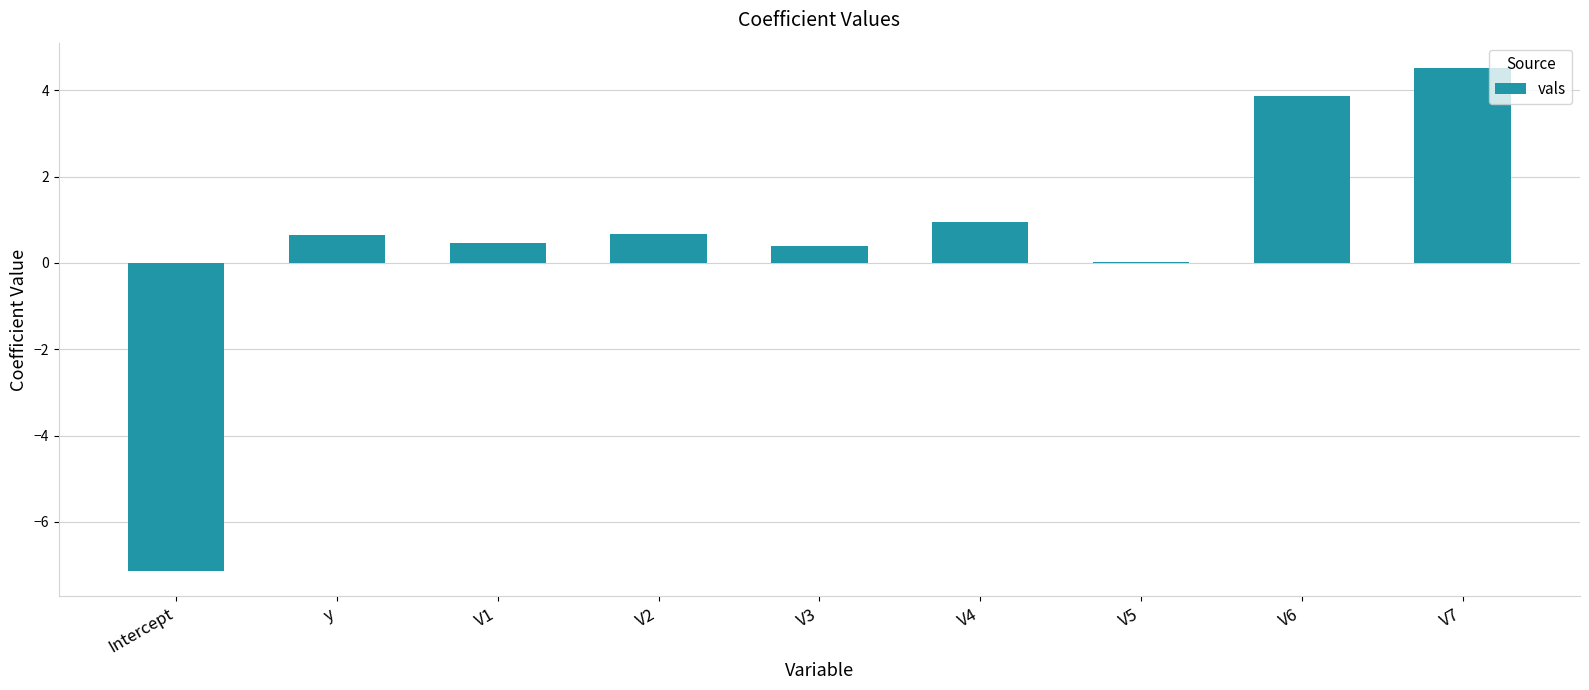

What is the sum of all values?

4.4